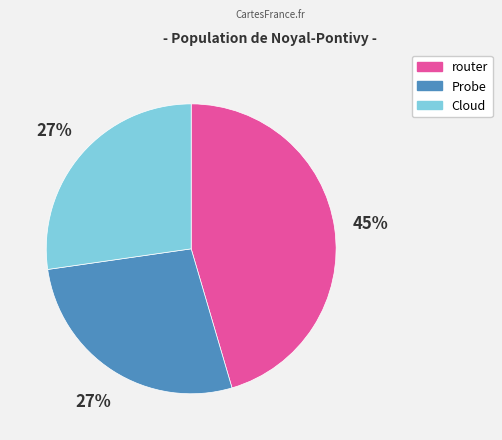

Is the sum of Cloud and router greater than half?

Yes